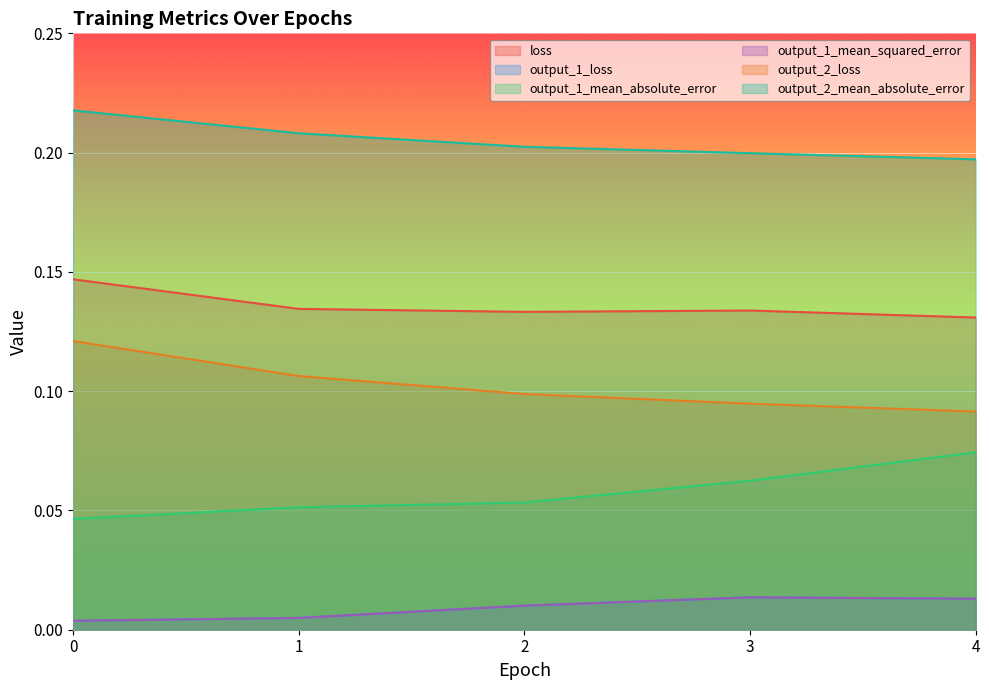

True or false: output_2_mean_absolute_error and output_2_loss cross at least once.

False